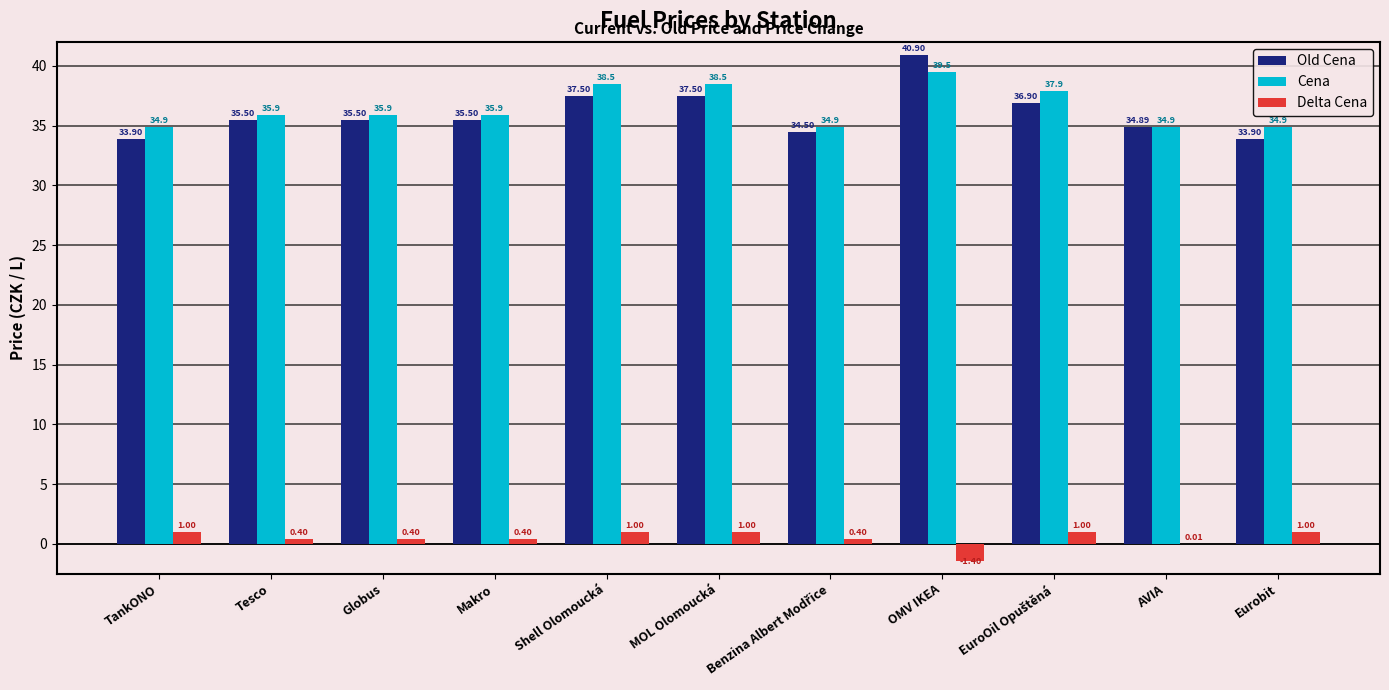

What is the sum of all Old Cena values?

396.5